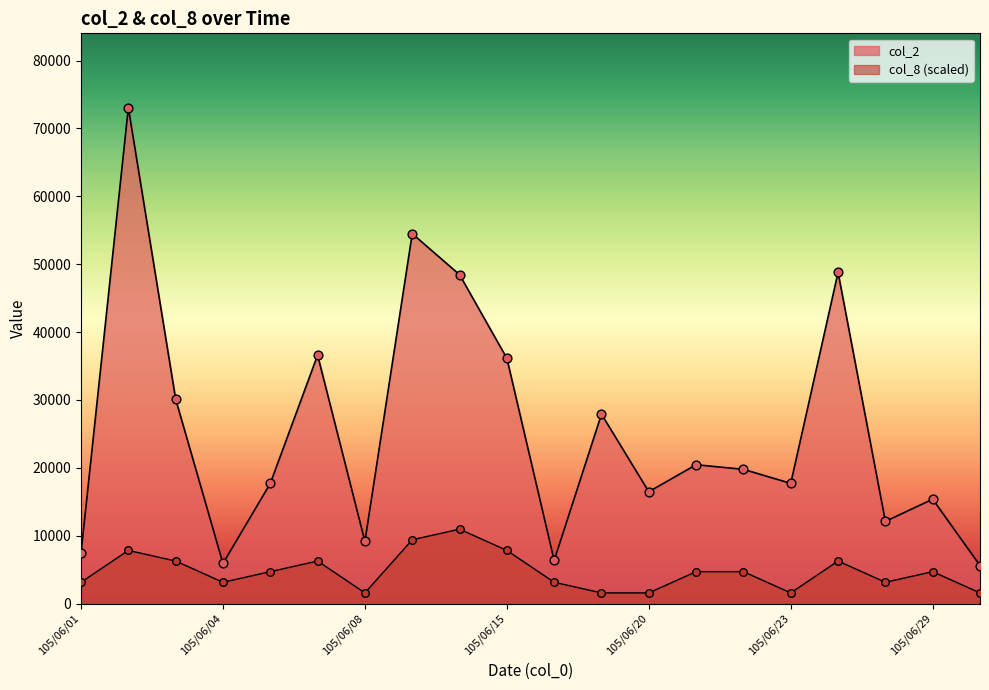

What is the total value across all series at 105/06/01?

10570.7